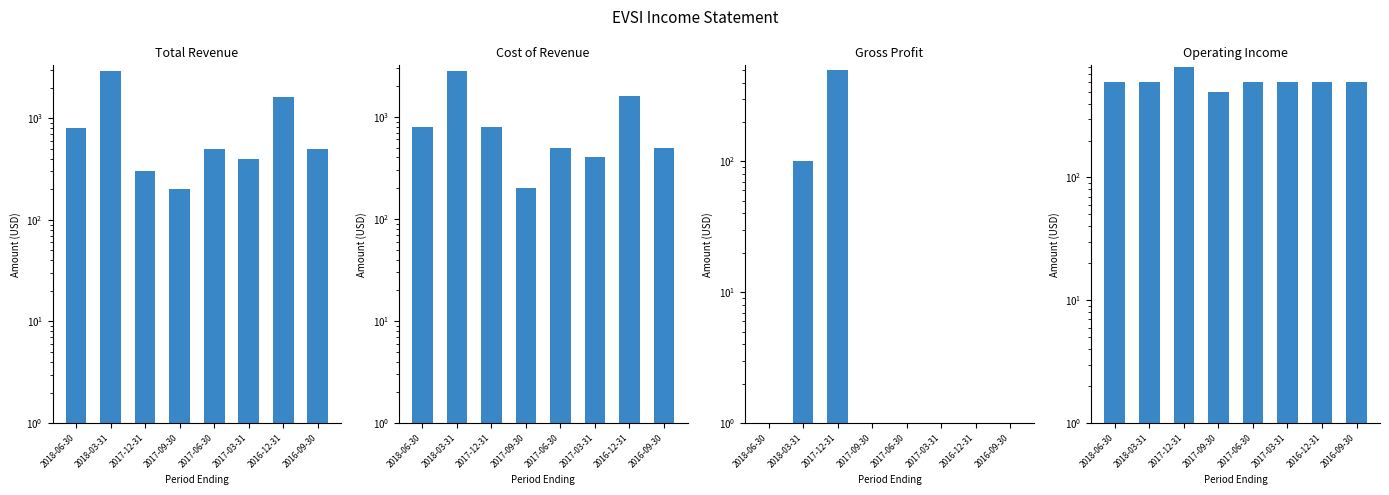

Which category has the highest value across all series?

2018-03-31